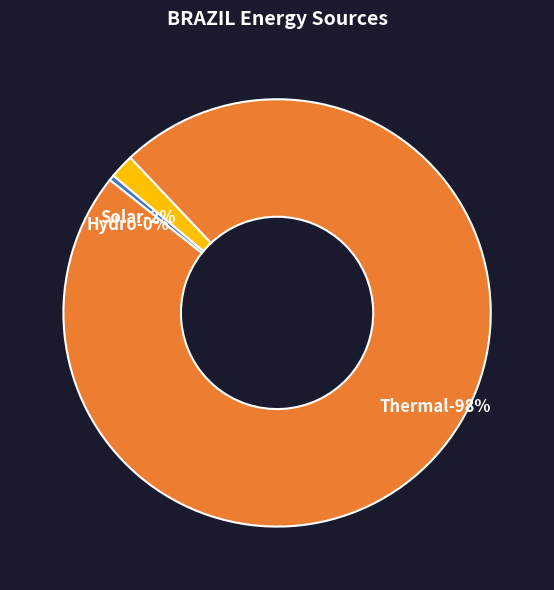

What is the smallest slice in the pie chart?

Hydro